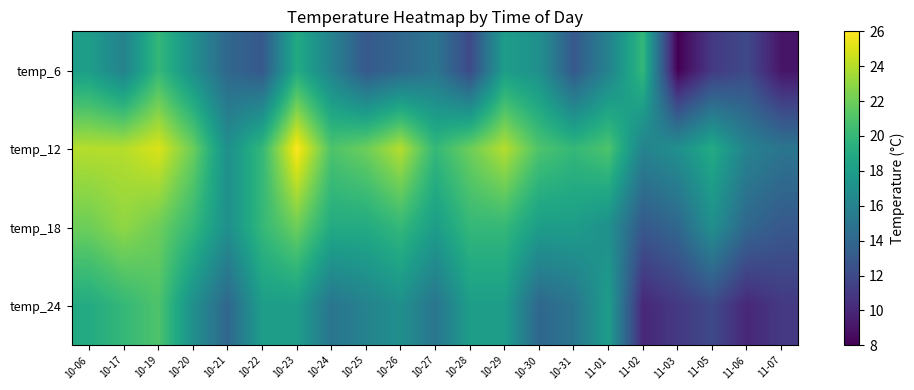

Count the number of categories in the chart.

21